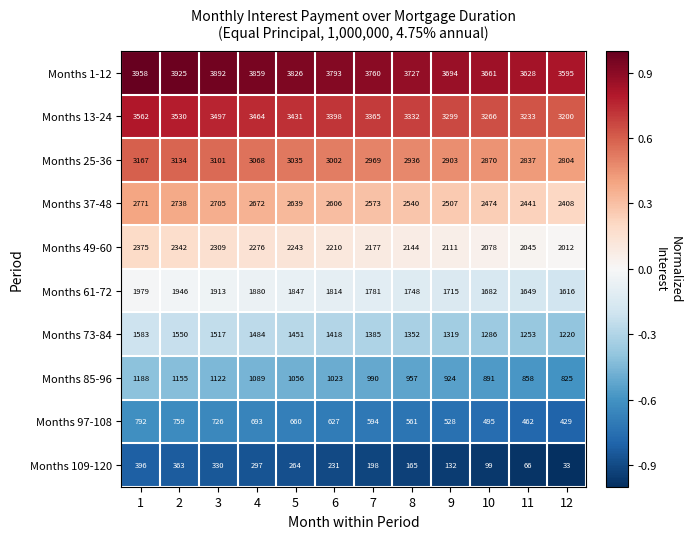

Rank the series by their maximum value, from highest to lowest.

Months 1-12, Months 13-24, Months 25-36, Months 37-48, Months 49-60, Months 61-72, Months 73-84, Months 85-96, Months 97-108, Months 109-120